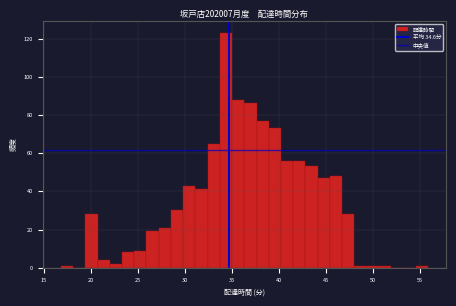

Read against the x-axis, roughly where is the centre of the tallest bar?

34.5